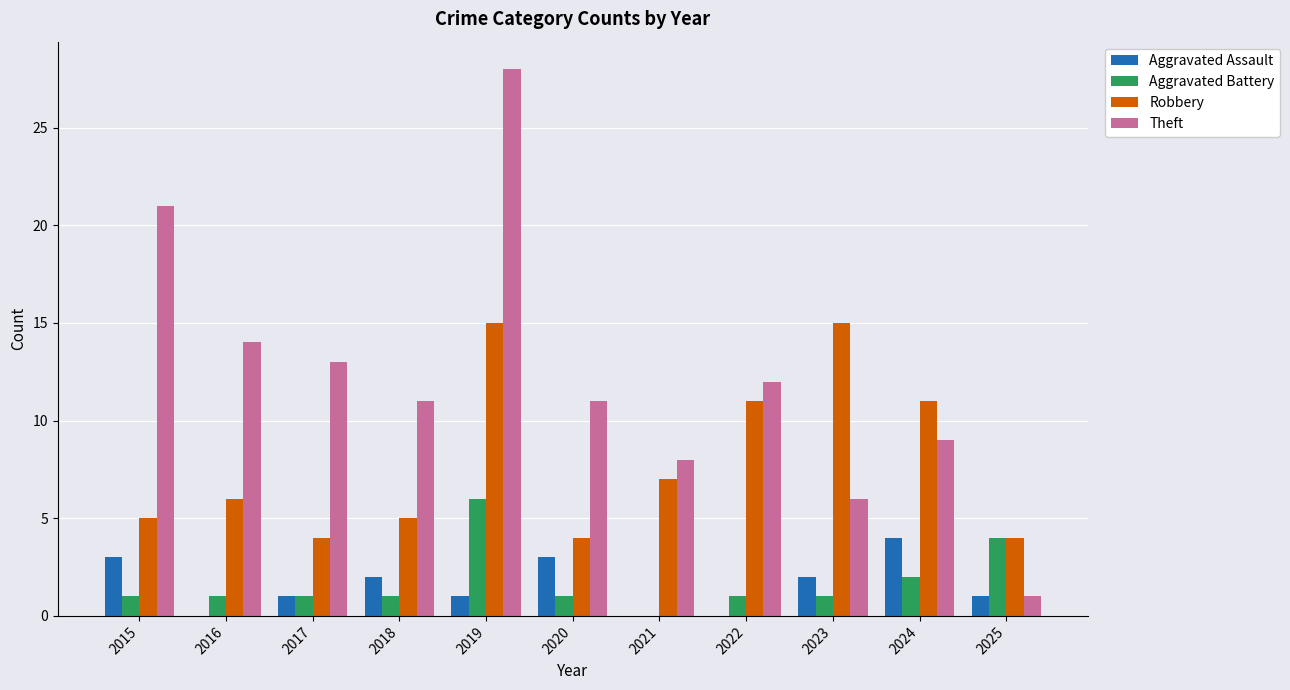

Reading left to right, extract all data points from this chart.

Aggravated Assault: 2015=3	2016=0	2017=1	2018=2	2019=1	2020=3	2021=0	2022=0	2023=2	2024=4	2025=1
Aggravated Battery: 2015=1	2016=1	2017=1	2018=1	2019=6	2020=1	2021=0	2022=1	2023=1	2024=2	2025=4
Robbery: 2015=5	2016=6	2017=4	2018=5	2019=15	2020=4	2021=7	2022=11	2023=15	2024=11	2025=4
Theft: 2015=21	2016=14	2017=13	2018=11	2019=28	2020=11	2021=8	2022=12	2023=6	2024=9	2025=1